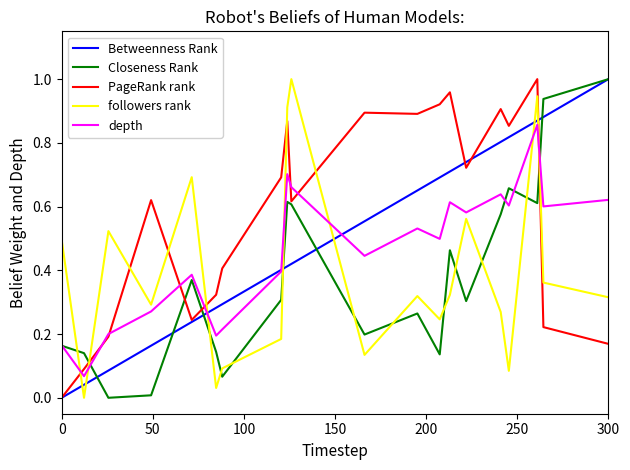

How many times do PageRank rank and followers rank cross each other?

8